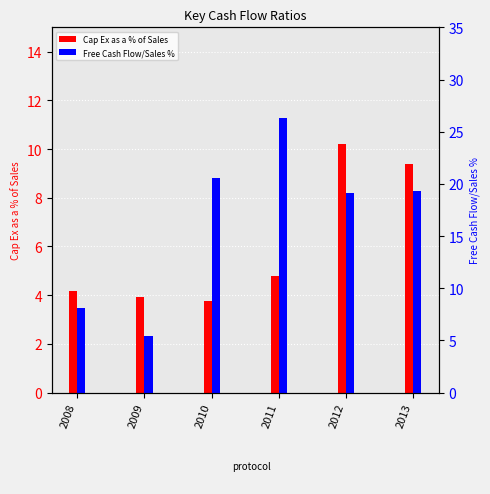

What is the sum of the Cap Ex as a % of Sales values at 2011 and 2008?

9.0